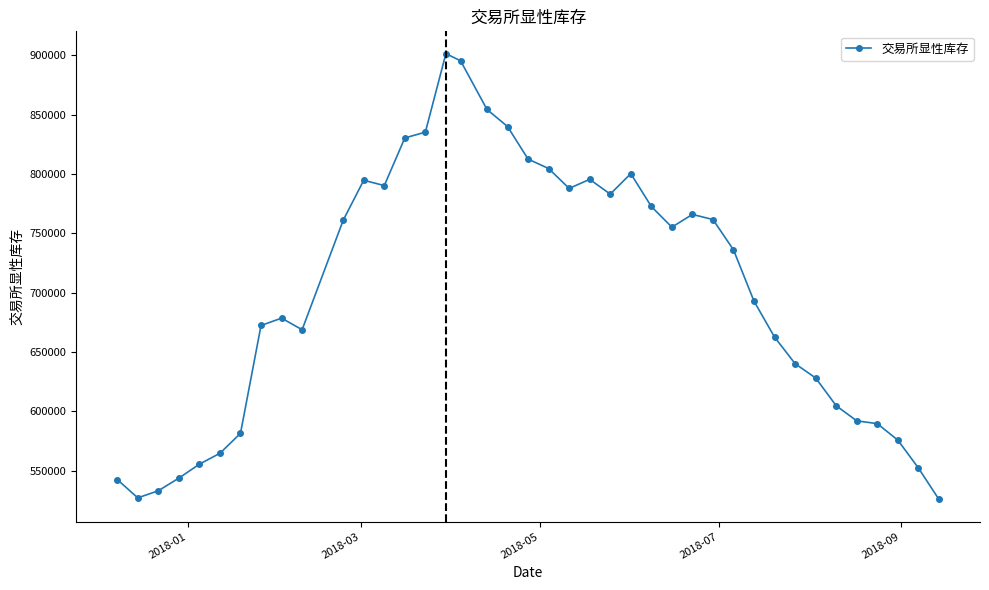

What is the difference between the second highest and minimum values?

369536.9